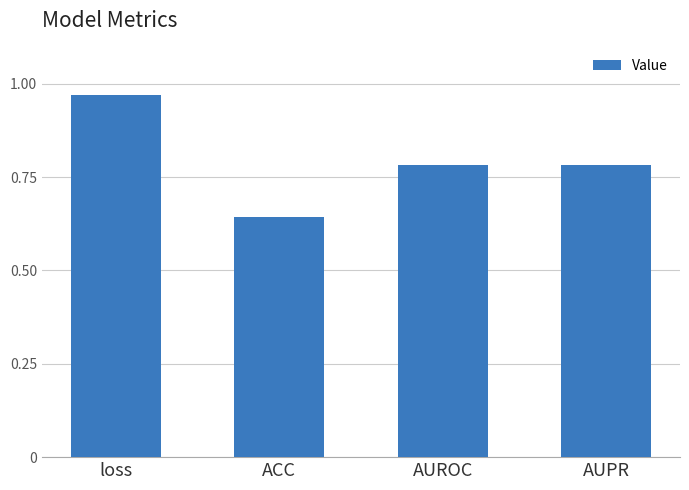

At which label is the value closest to 0?

ACC